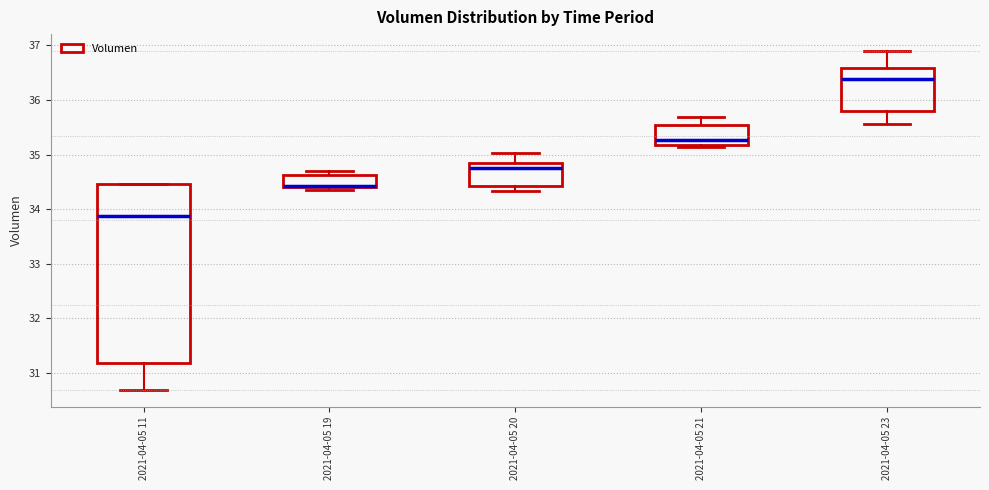

Reading left to right, read every box against the y-axis: the position of its median line, the range the box covers, and the ends of its whiskers. The values are not printed on the chart, so give them approximately, as read against the axis.

2021-04-05 11: median 33.9, box 31.2 to 34.5, whiskers 30.7 to 34.5
2021-04-05 19: median 34.4 (drawn on the box's lower edge), box 34.4 to 34.6, whiskers 34.4 (just below the box's lower edge) to 34.7
2021-04-05 20: median 34.8, box 34.4 to 34.9, whiskers 34.3 to 35.0
2021-04-05 21: median 35.3, box 35.2 to 35.5, whiskers 35.1 to 35.7
2021-04-05 23: median 36.4, box 35.8 to 36.6, whiskers 35.6 to 36.9